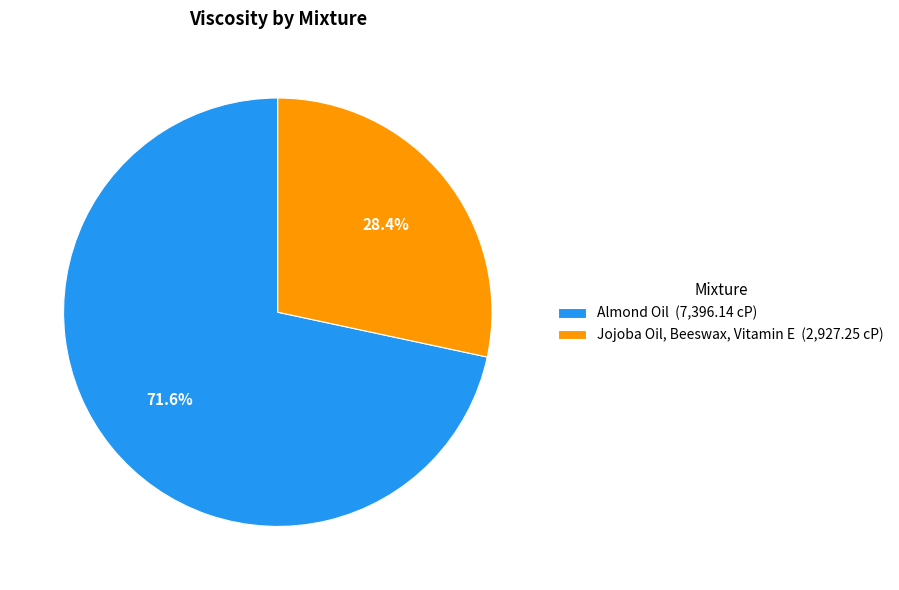

Between Jojoba Oil, Beeswax, Vitamin E (2,927.25 cP) and Almond Oil (7,396.14 cP), which is larger?

Almond Oil (7,396.14 cP)